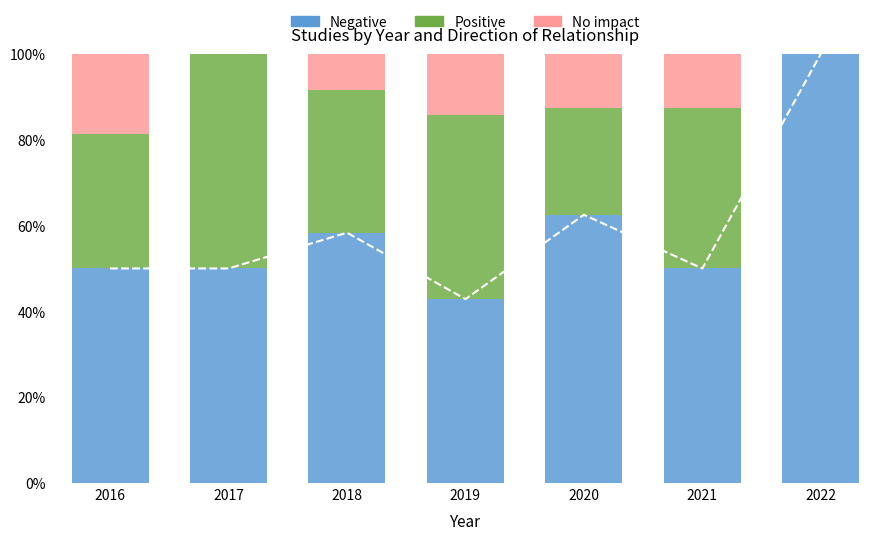

What is the sum of the Negative values at 2020 and 2017?

112.5